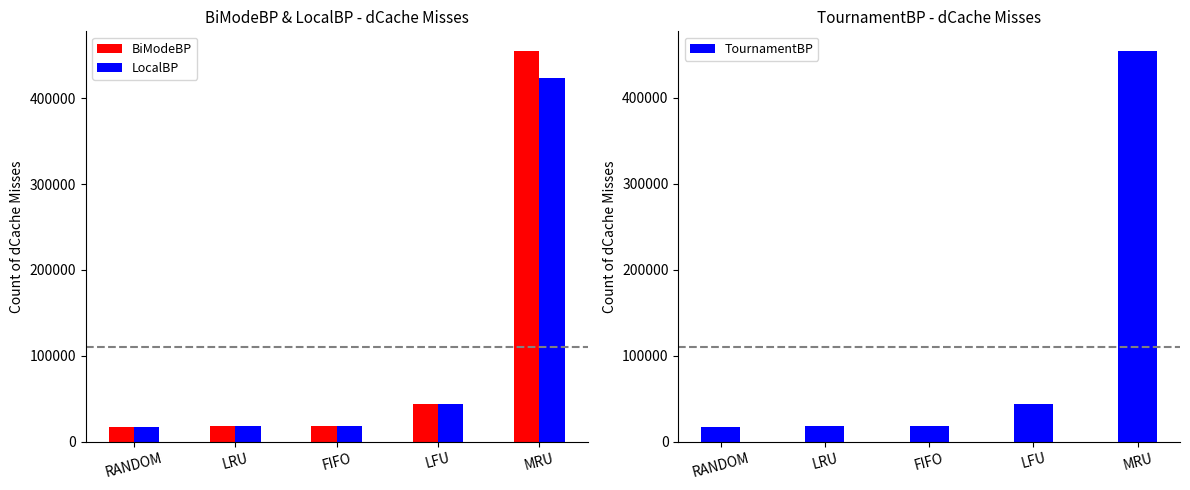

True or false: LocalBP has a value of 18854 at LFU.

False